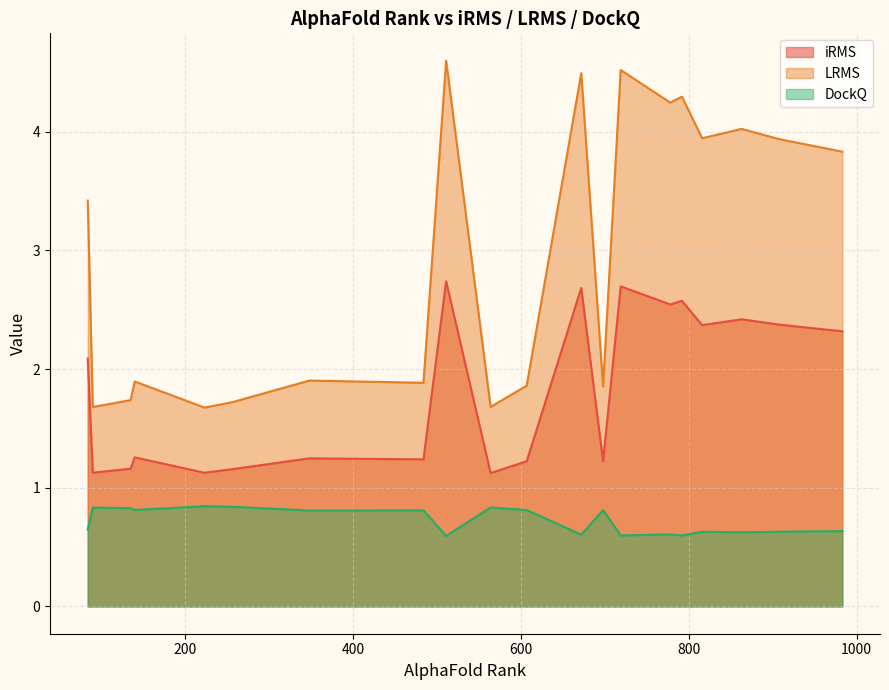

Reading left to right, transcribe all the data shown in this chart.

iRMS: 84=2.1	140=1.3	256=1.2	348=1.2	983=2.3	863=2.4	792=2.6	672=2.7	564=1.1	484=1.2	223=1.1	908=2.4	135=1.2	719=2.7	511=2.7	607=1.2	816=2.4	90=1.1	778=2.5	698=1.2
LRMS: 84=3.4	140=1.9	256=1.7	348=1.9	983=3.8	863=4.0	792=4.3	672=4.5	564=1.7	484=1.9	223=1.7	908=3.9	135=1.7	719=4.5	511=4.6	607=1.9	816=3.9	90=1.7	778=4.2	698=1.9
DockQ: 84=0.6	140=0.8	256=0.8	348=0.8	983=0.6	863=0.6	792=0.6	672=0.6	564=0.8	484=0.8	223=0.8	908=0.6	135=0.8	719=0.6	511=0.6	607=0.8	816=0.6	90=0.8	778=0.6	698=0.8